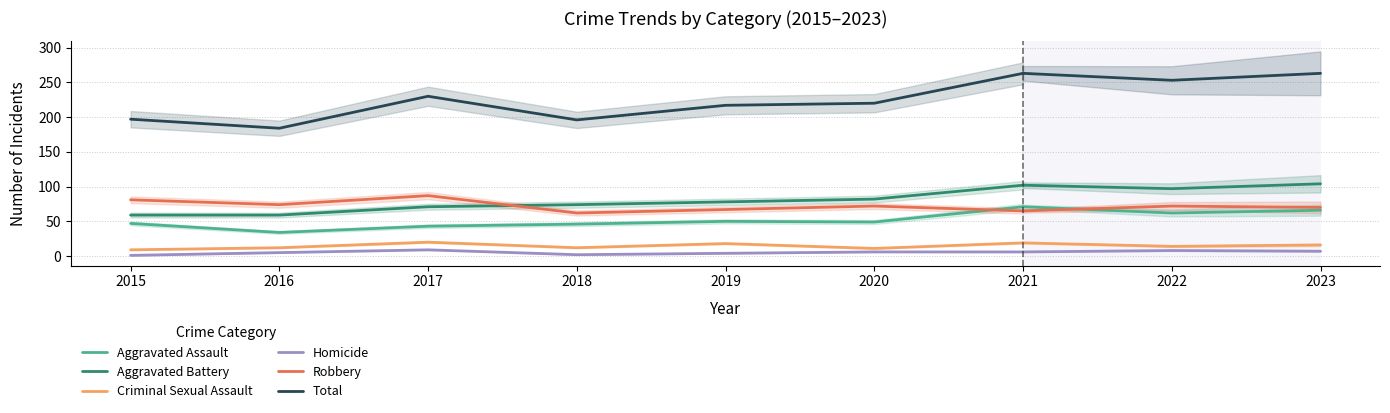

How many series are shown in this chart?

6